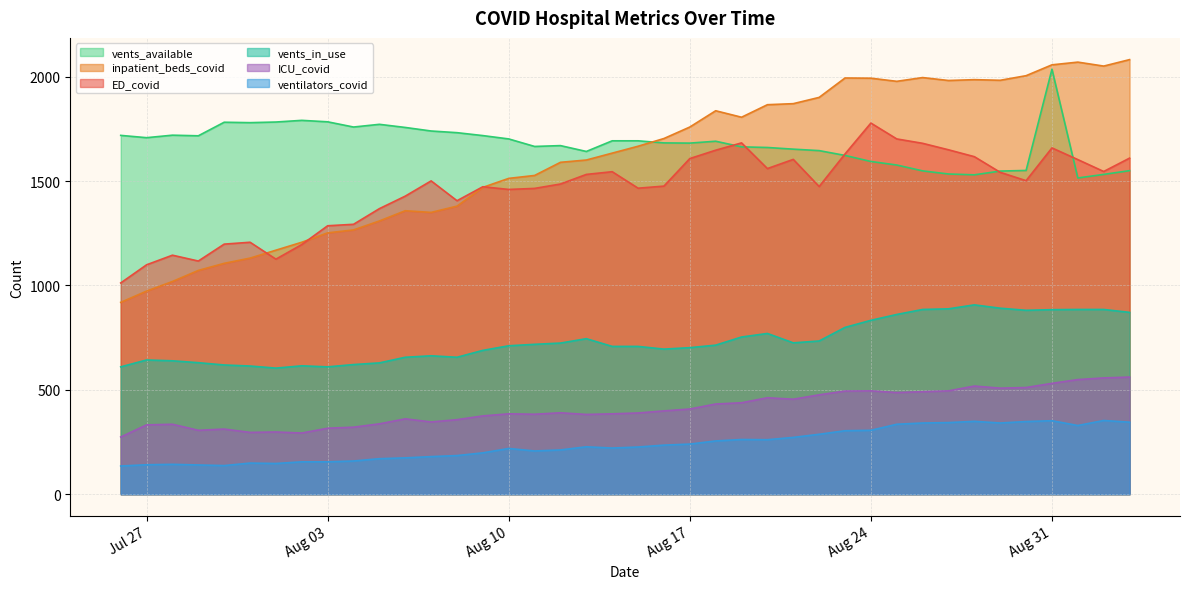

What is the minimum value for ventilators_covid?

135